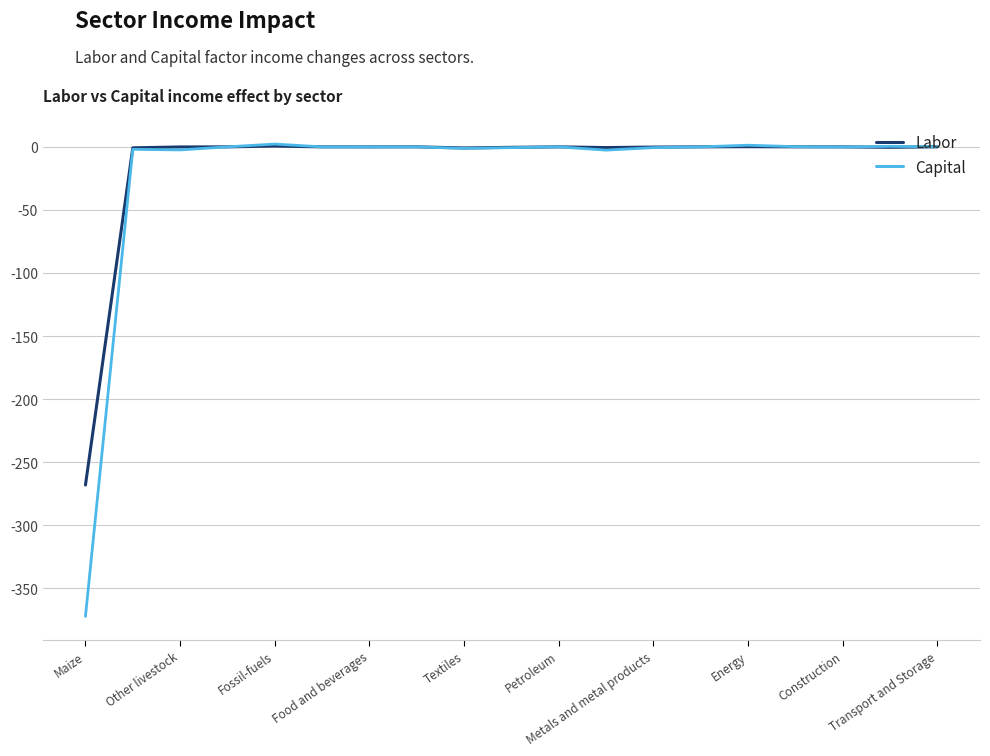

Which series has the largest range (max minus min)?

Capital